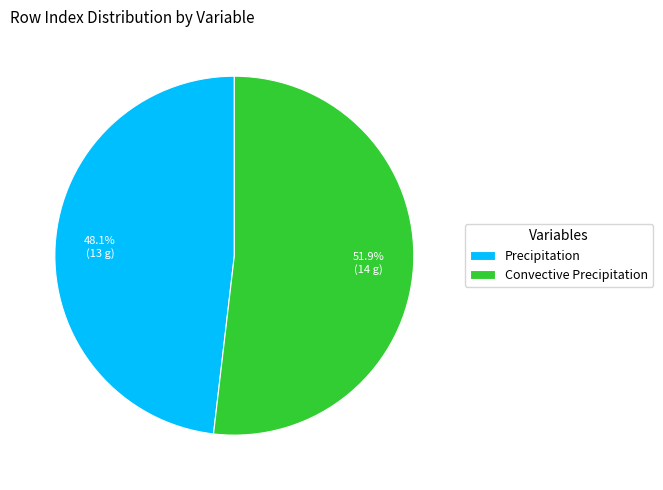

To the nearest percent, what percentage of the pie is Convective Precipitation?

52%